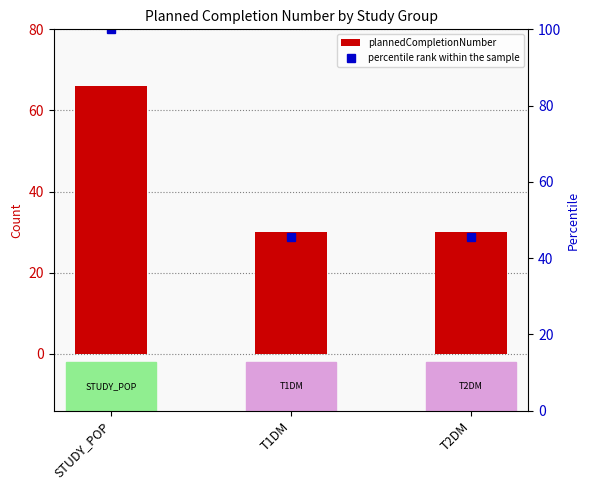

What is the sum of all plannedCompletionNumber values?

126.0